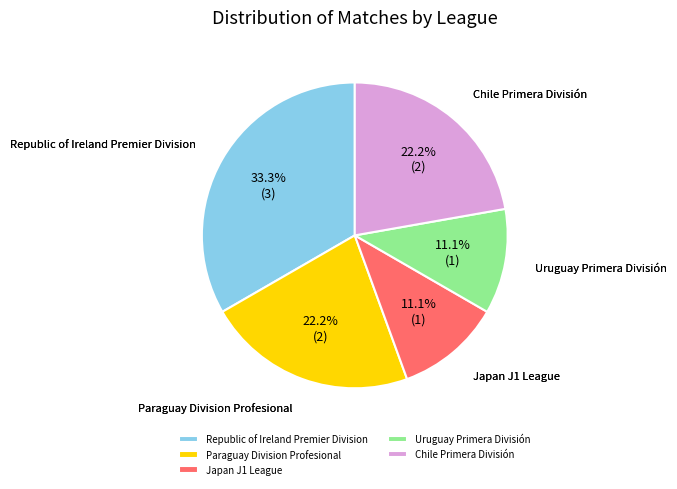

To the nearest percent, what is the difference between the Republic of Ireland Premier Division and Paraguay Division Profesional slice percentages?

11%